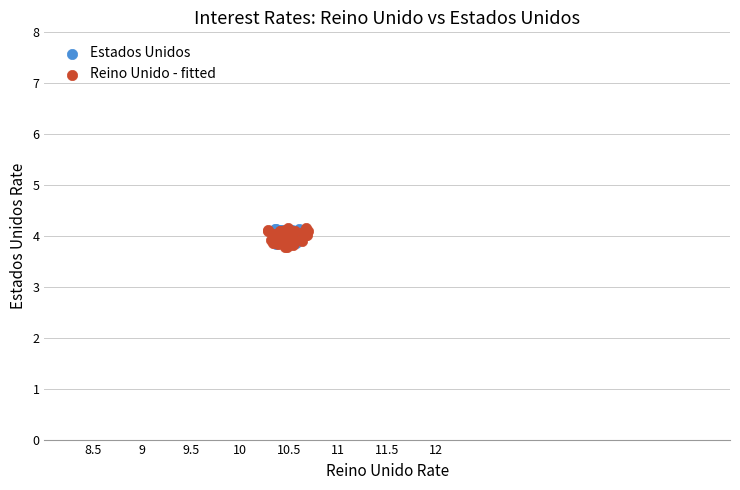

Which series has the widest spread of Y values?

Reino Unido - fitted